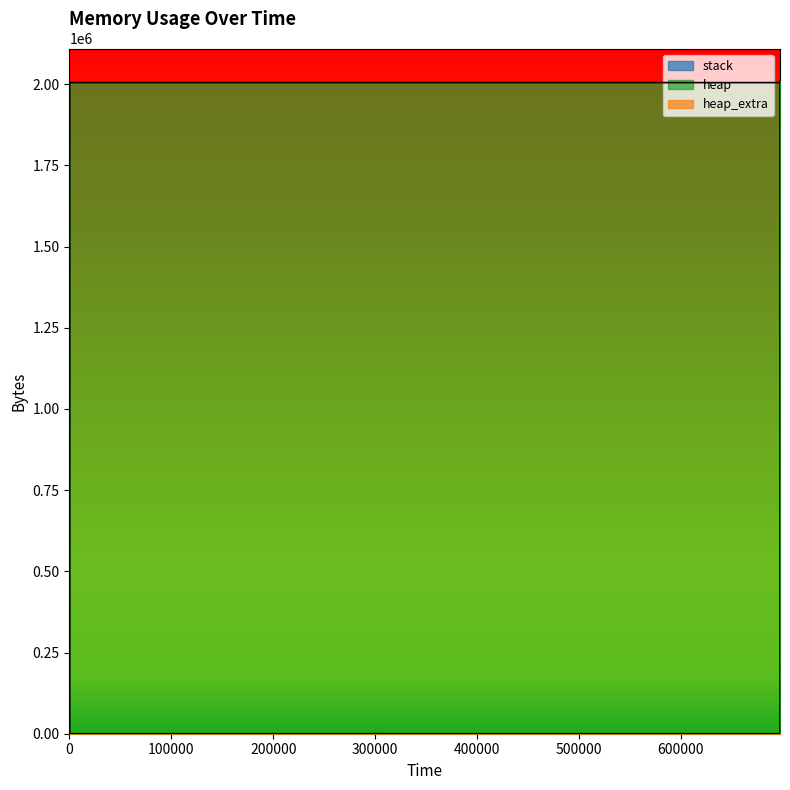

True or false: heap_extra has more than 2 points higher than both neighbors.

False